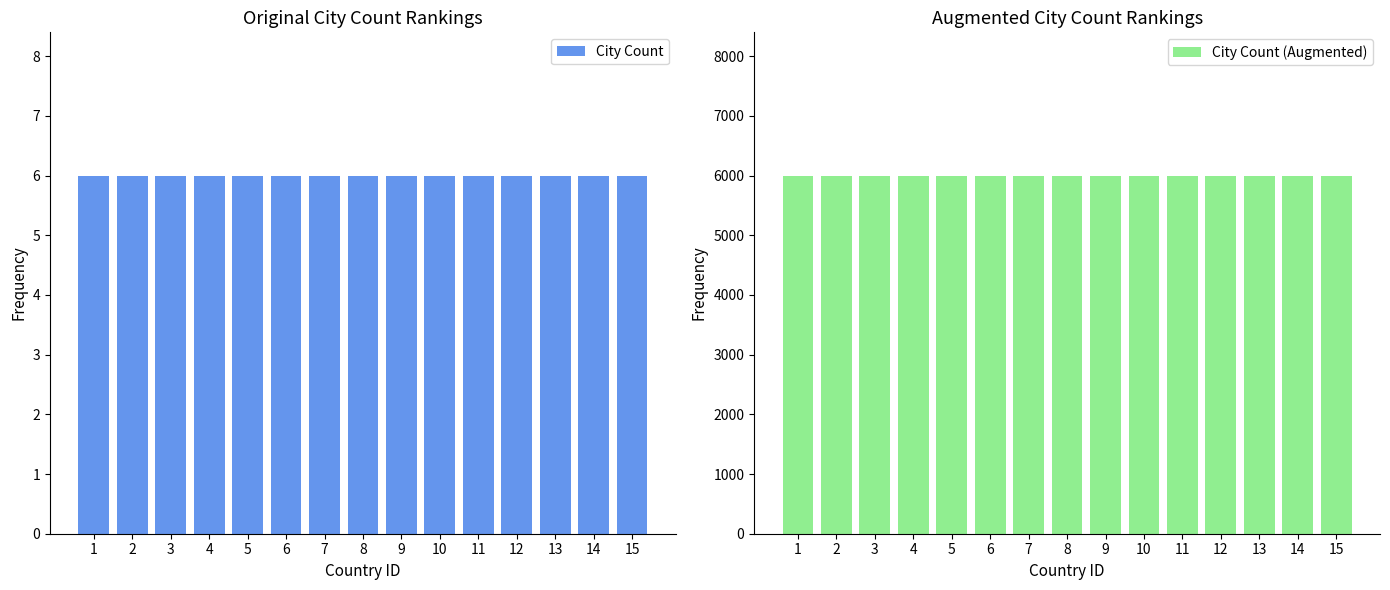

Which series has the largest total across all categories?

City Count (Augmented)